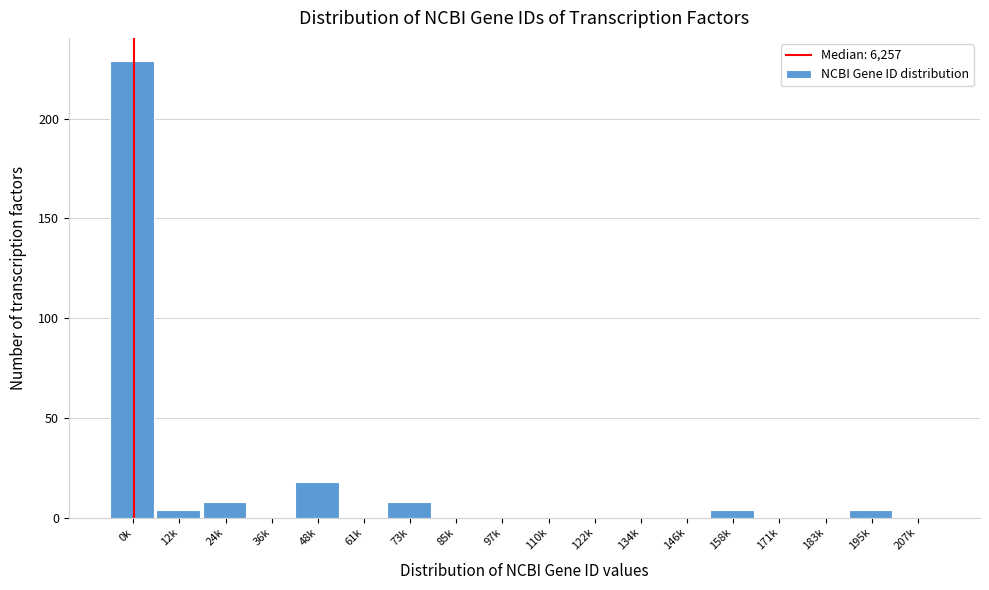

Reading left to right, extract all data points from this chart.

0k=229	12k=4	24k=8	36k=0	48k=18	61k=0	73k=8	85k=0	97k=0	110k=0	122k=0	134k=0	146k=0	158k=4	171k=0	183k=0	195k=4	207k=0